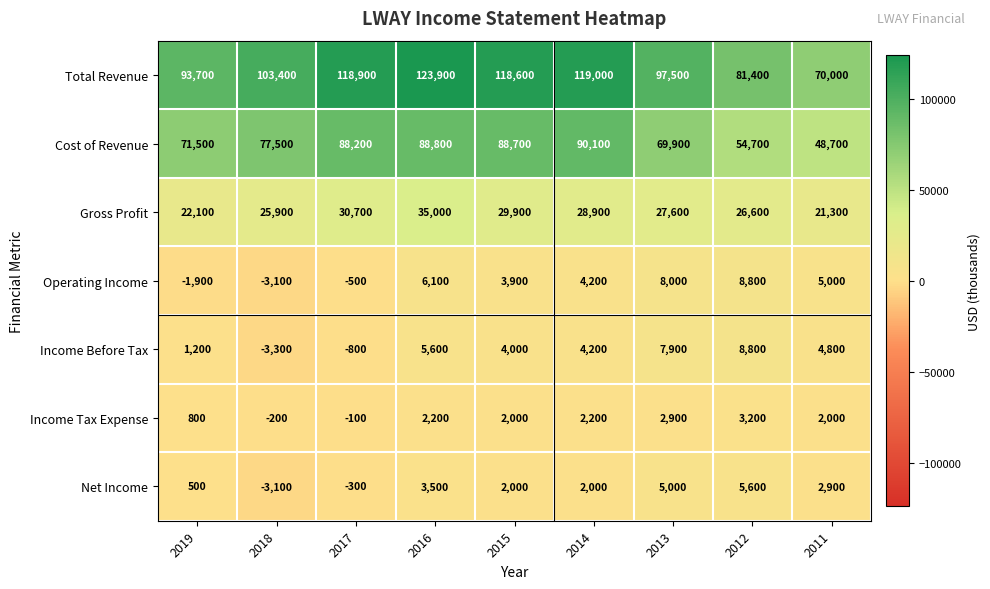

What is the total value across all series at 2016?

265100